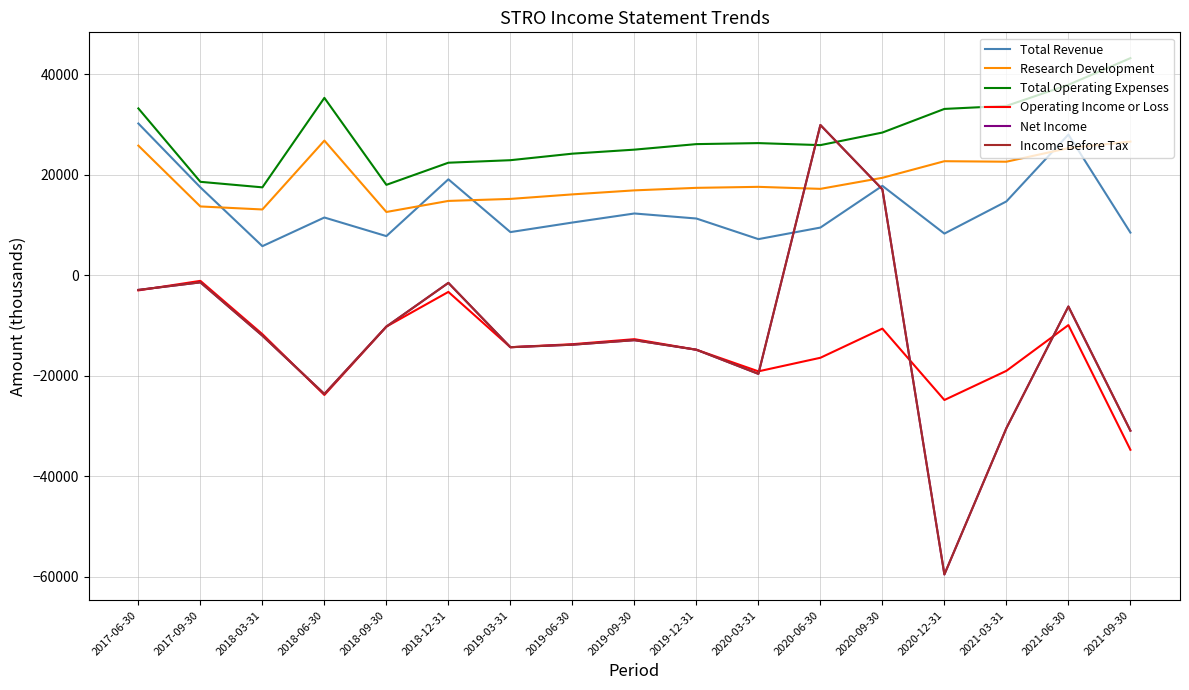

What is the sum of the Total Operating Expenses values at 2021-03-31 and 2019-09-30?

58700